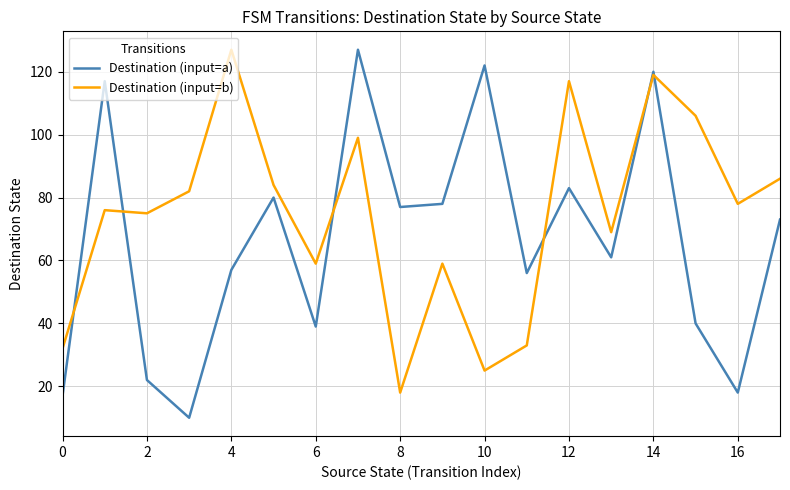

What is the maximum value shown in the chart?

127